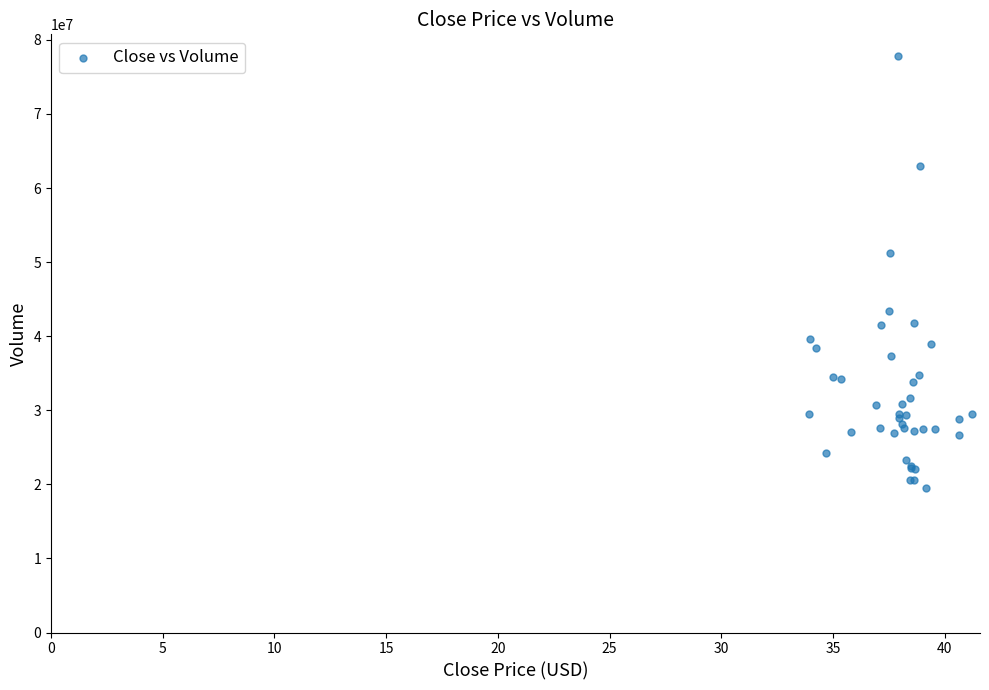

What Y value in the scatter plot is closest to 48681800?

51211200